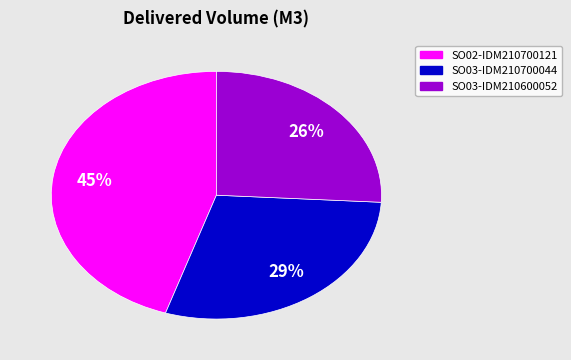

Does SO03-IDM210600052 account for over 50% of the chart?

No